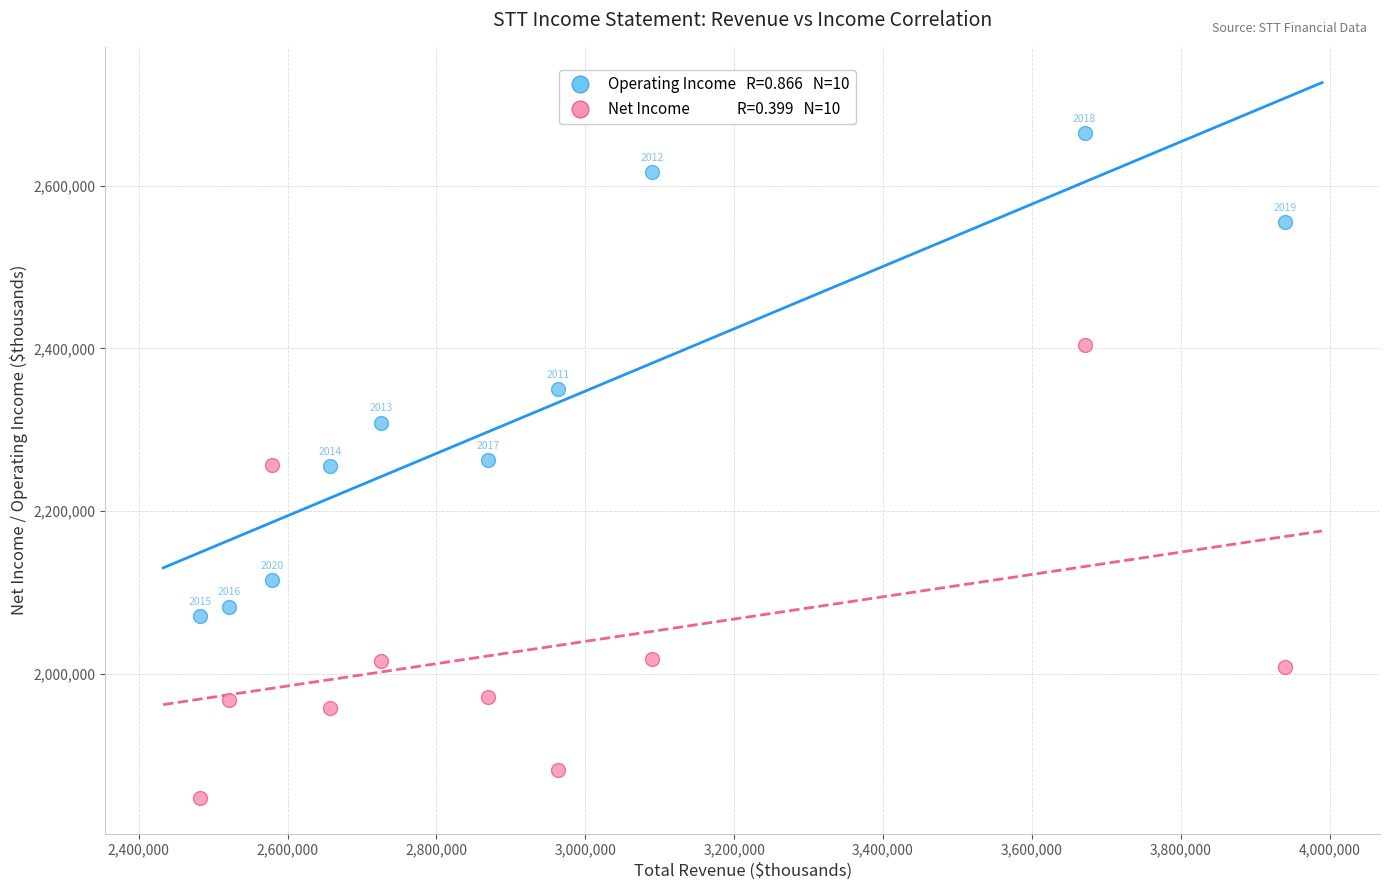

Across all series, what Y value is closest to 2256500?

2257000